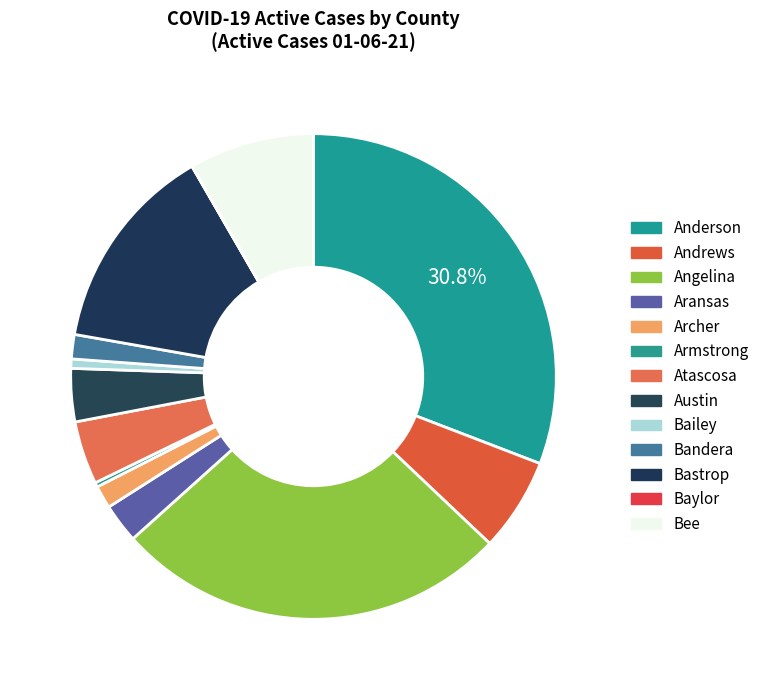

What percentage is the Bailey slice, to the nearest percent?

1%